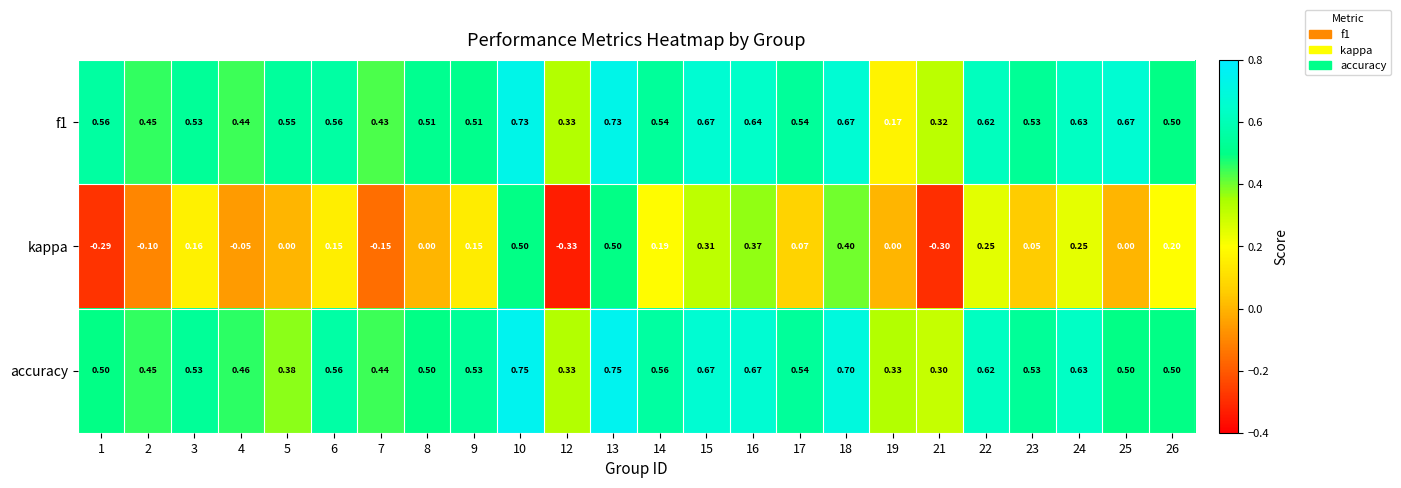

Rank the series by their maximum value, from lowest to highest.

kappa, f1, accuracy